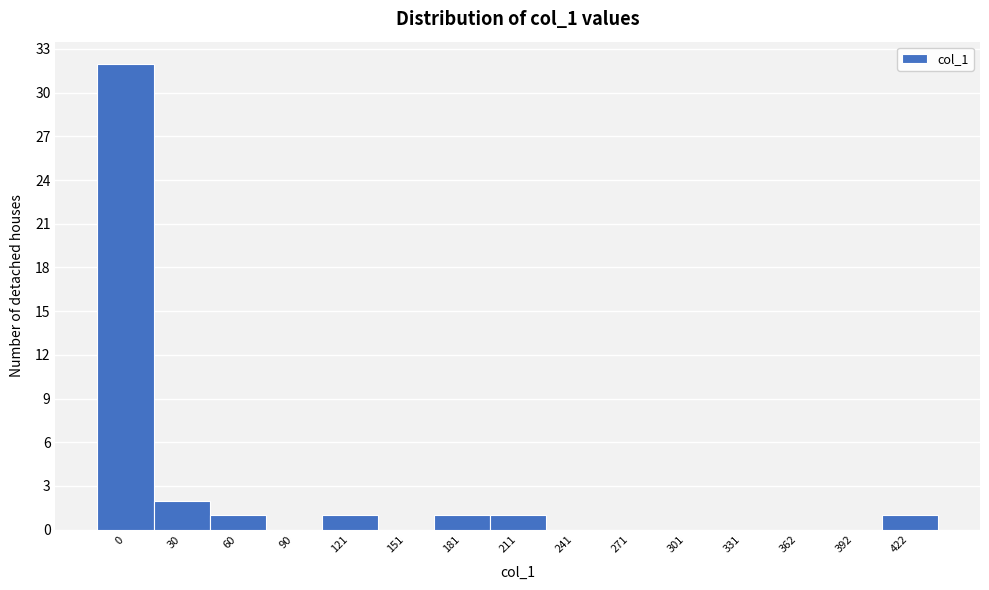

Reading left to right, what are all the values shown in this chart?

0=32	30=2	60=1	90=0	121=1	151=0	181=1	211=1	241=0	271=0	301=0	331=0	362=0	392=0	422=1